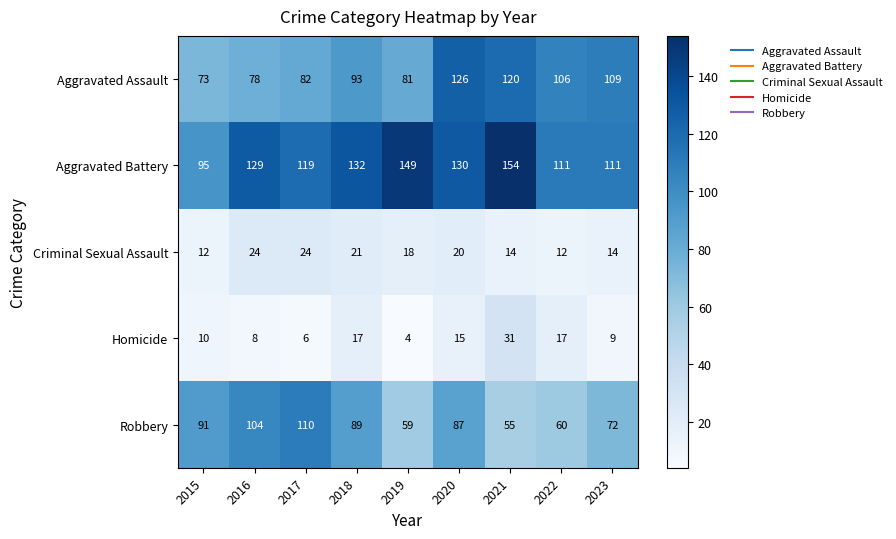

At which category is the sum across all series the highest?

2020